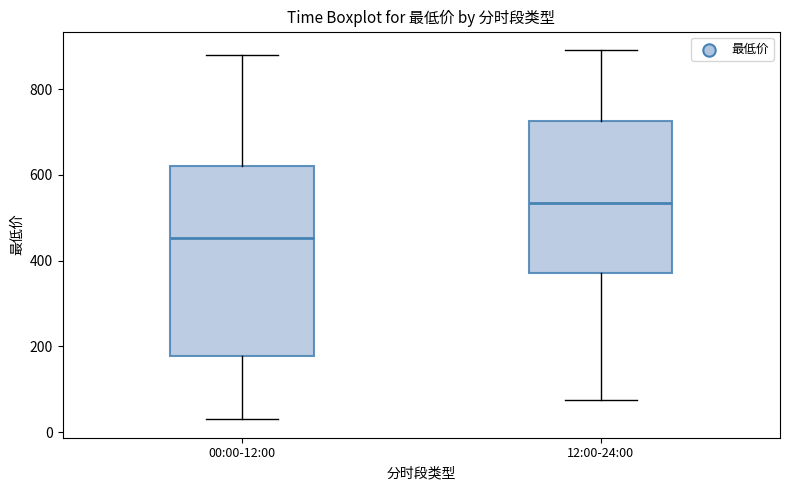

Where is the upper edge of the box for 00:00-12:00 on the y-axis? The values are not printed on the chart, so give them approximately, as read against the axis.

620